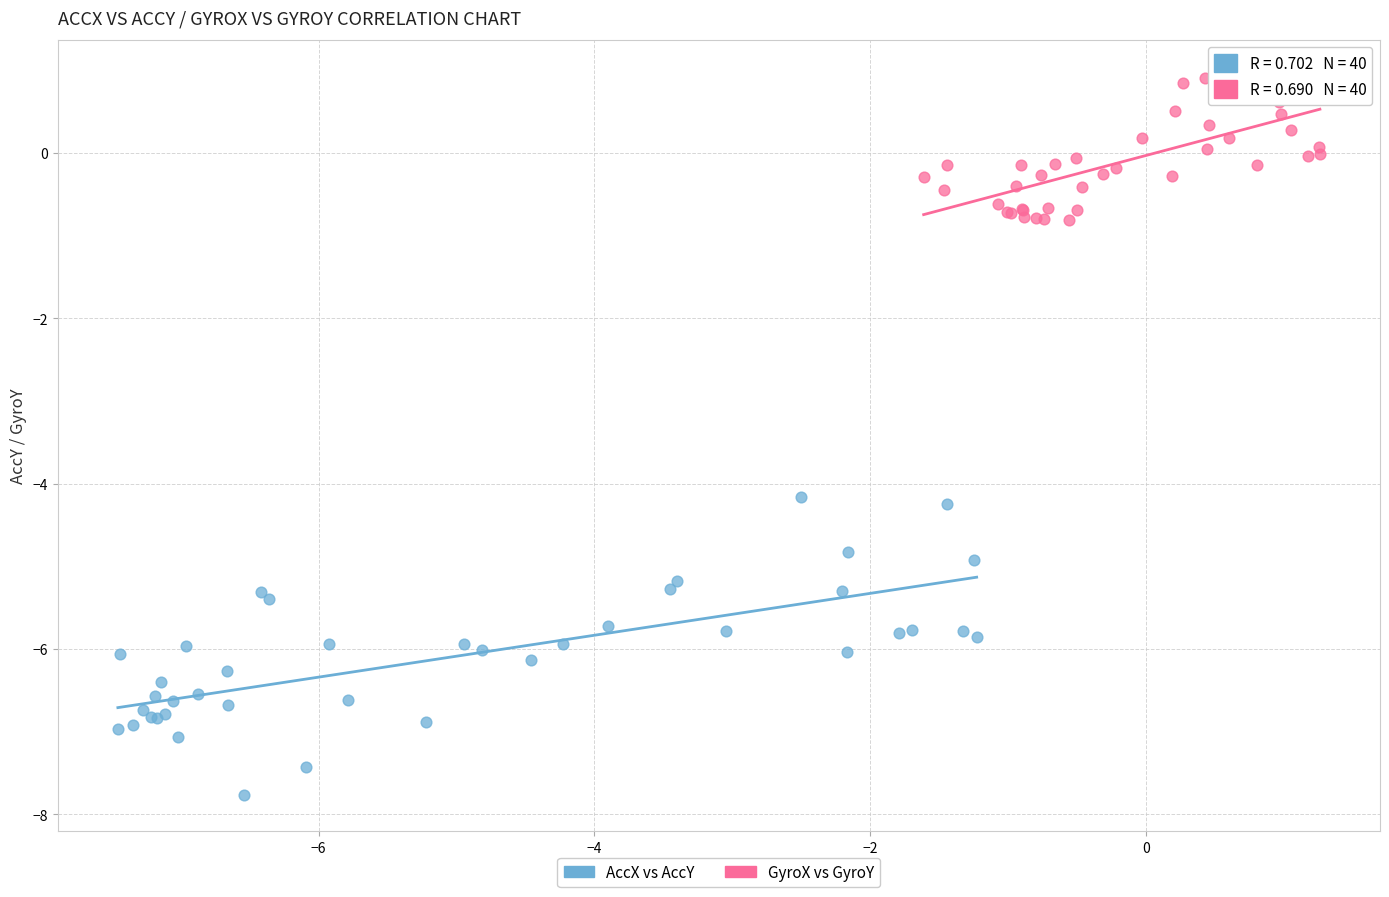

Which series has the largest Y range (max minus min)?

AccX vs AccY